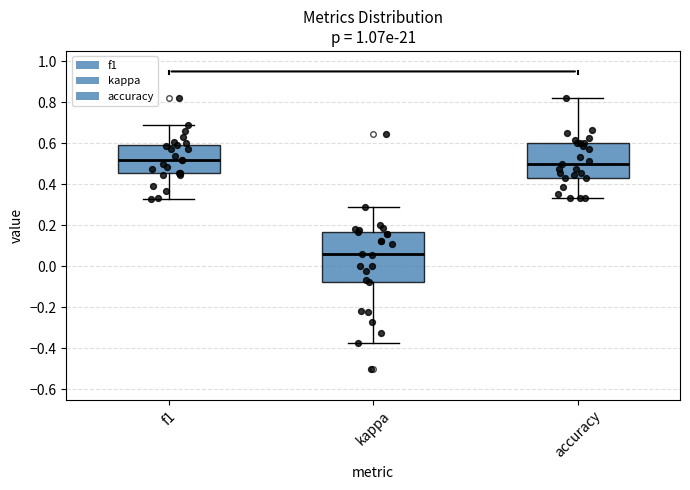

Where is the upper edge of the box for f1 on the y-axis? The values are not printed on the chart, so give them approximately, as read against the axis.

0.60